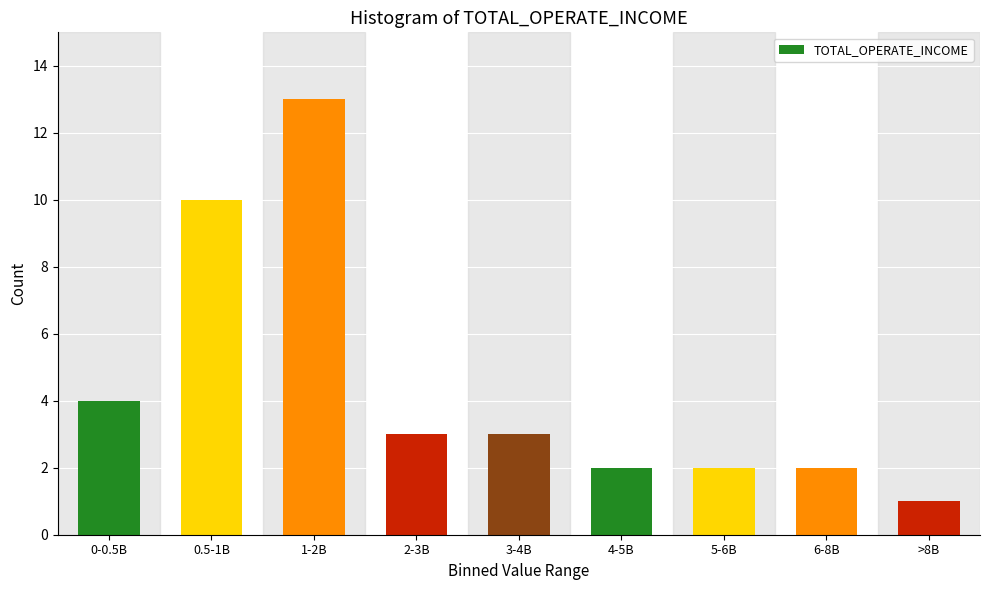

Reading left to right, list all the values displayed in this chart.

0-0.5B=4	0.5-1B=10	1-2B=13	2-3B=3	3-4B=3	4-5B=2	5-6B=2	6-8B=2	>8B=1